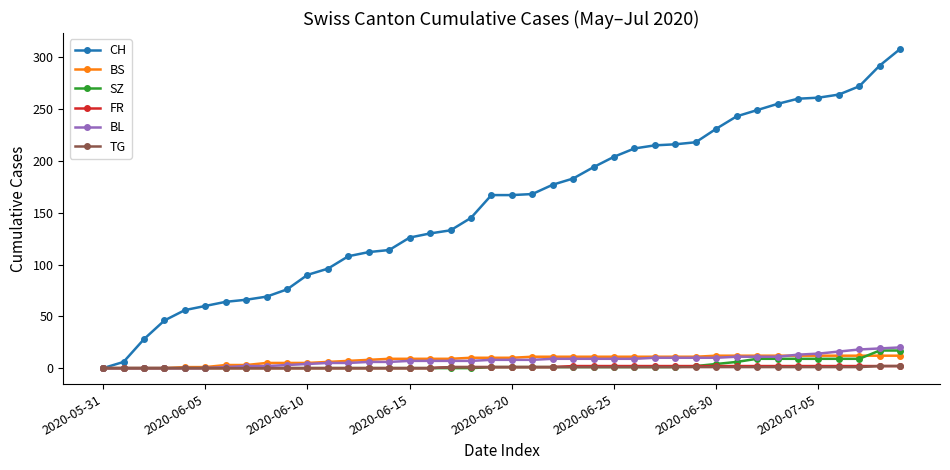

What is the greatest value displayed?

308